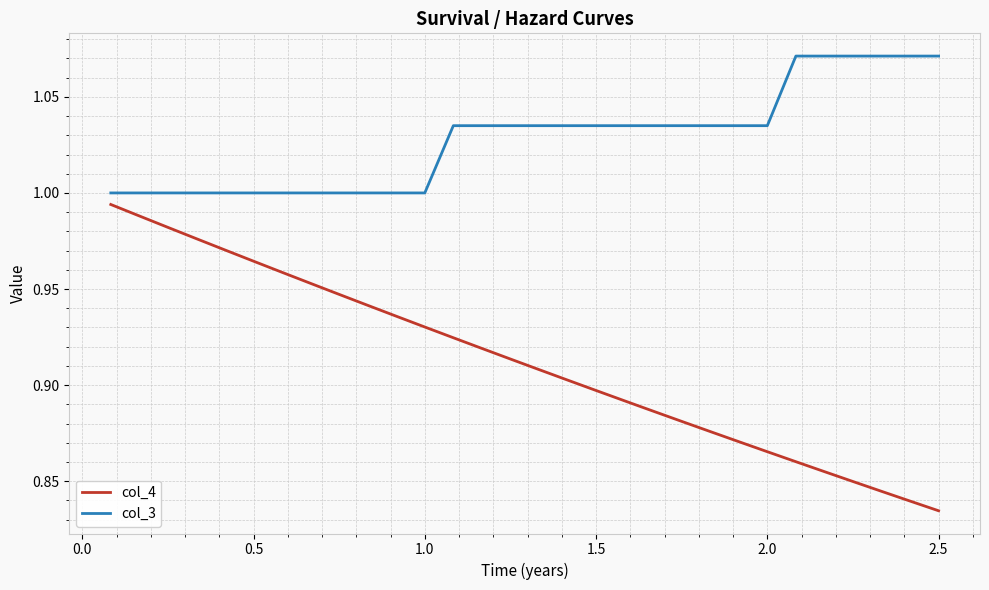

Which series has the largest total across all categories?

col_3